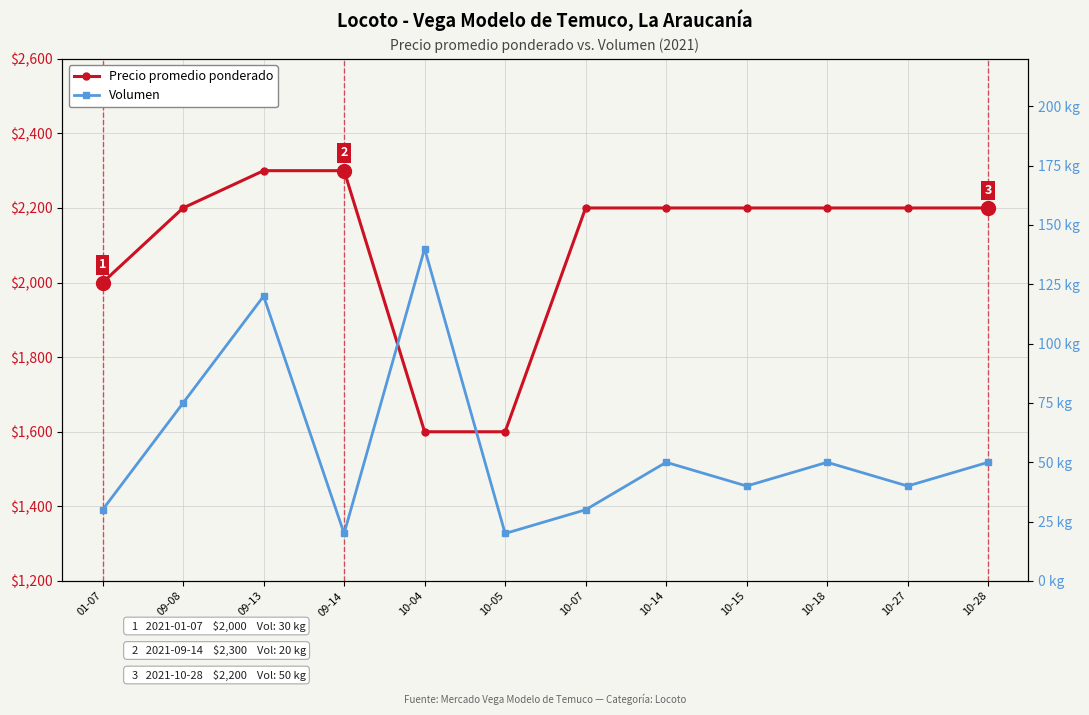

Which series has the largest total across all categories?

Precio promedio ponderado